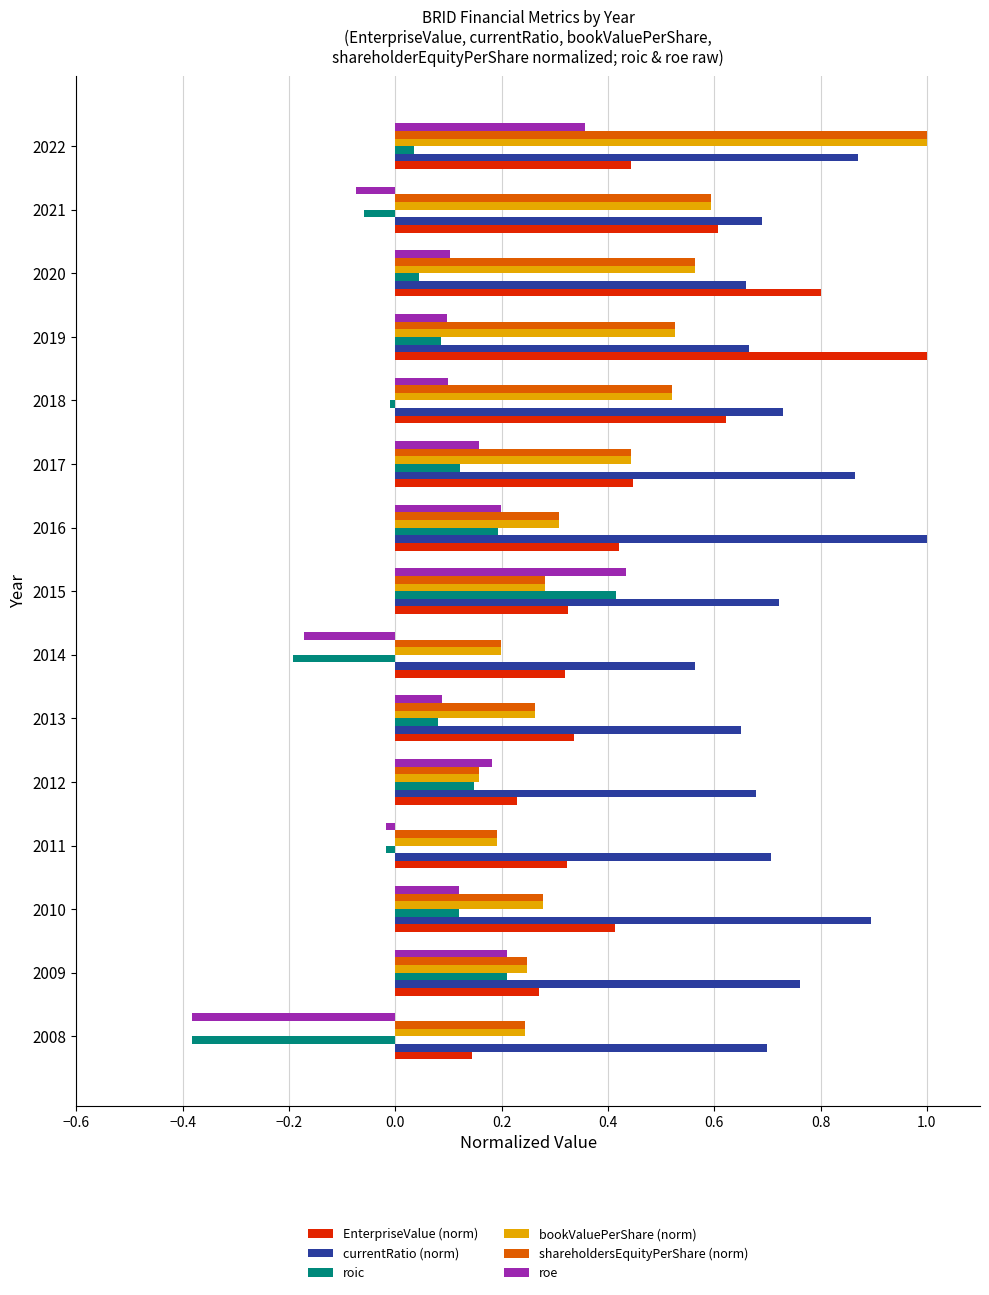

Is the value of bookValuePerShare (norm) at 2018 greater than the value of roic at 2010?

Yes